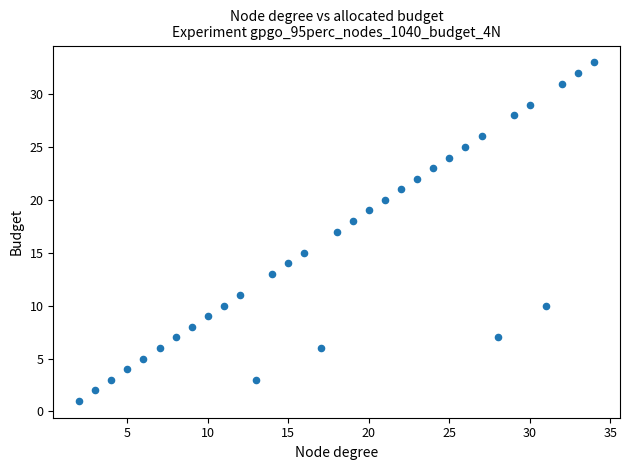

What is the range of Y values (max minus min)?

32